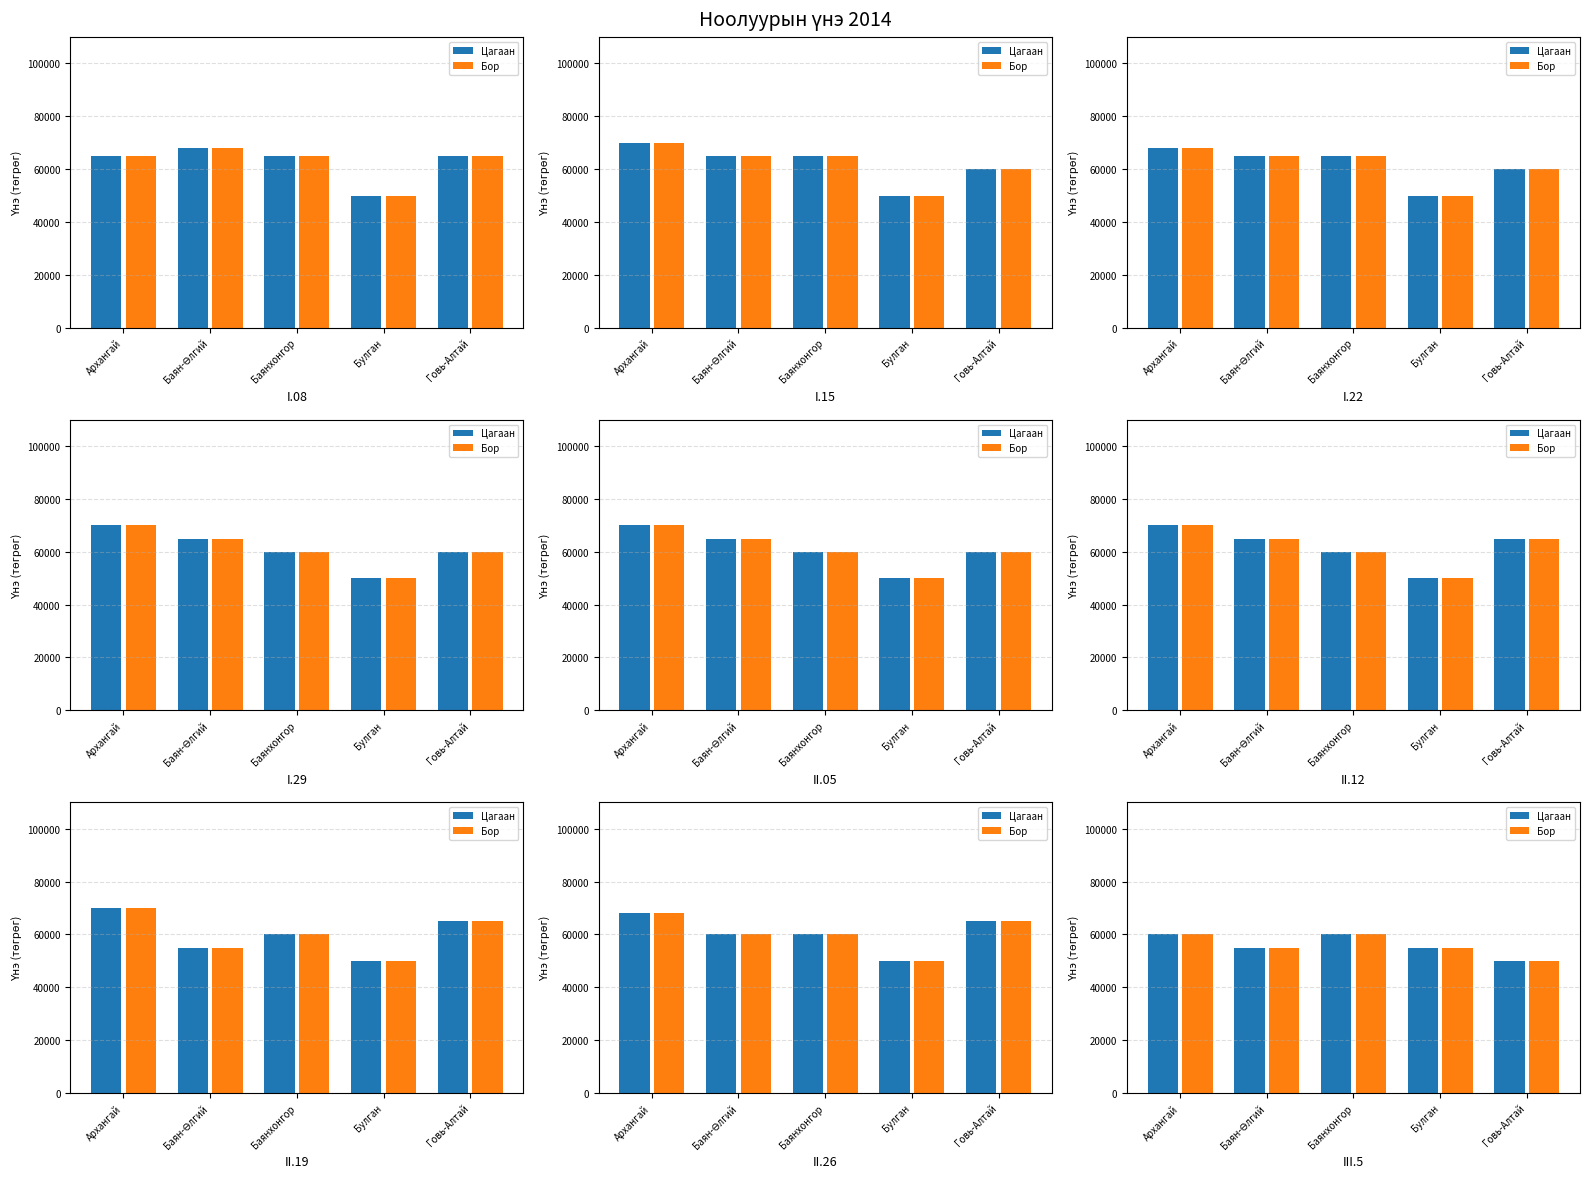

What is the value of the Бор bar at the 3rd from the left?

60000